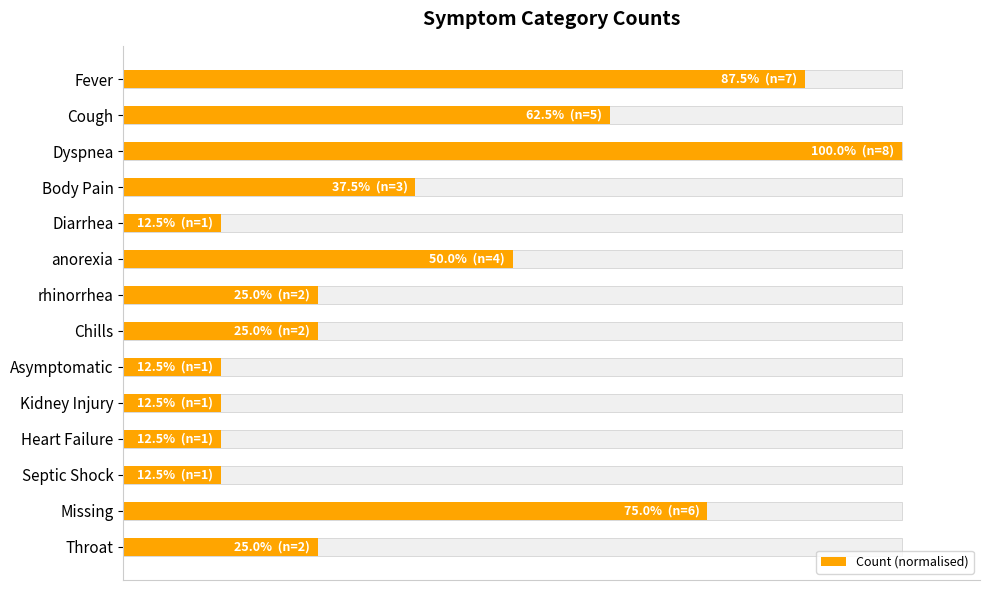

What is the value of the 8th bar from the left?

25.0